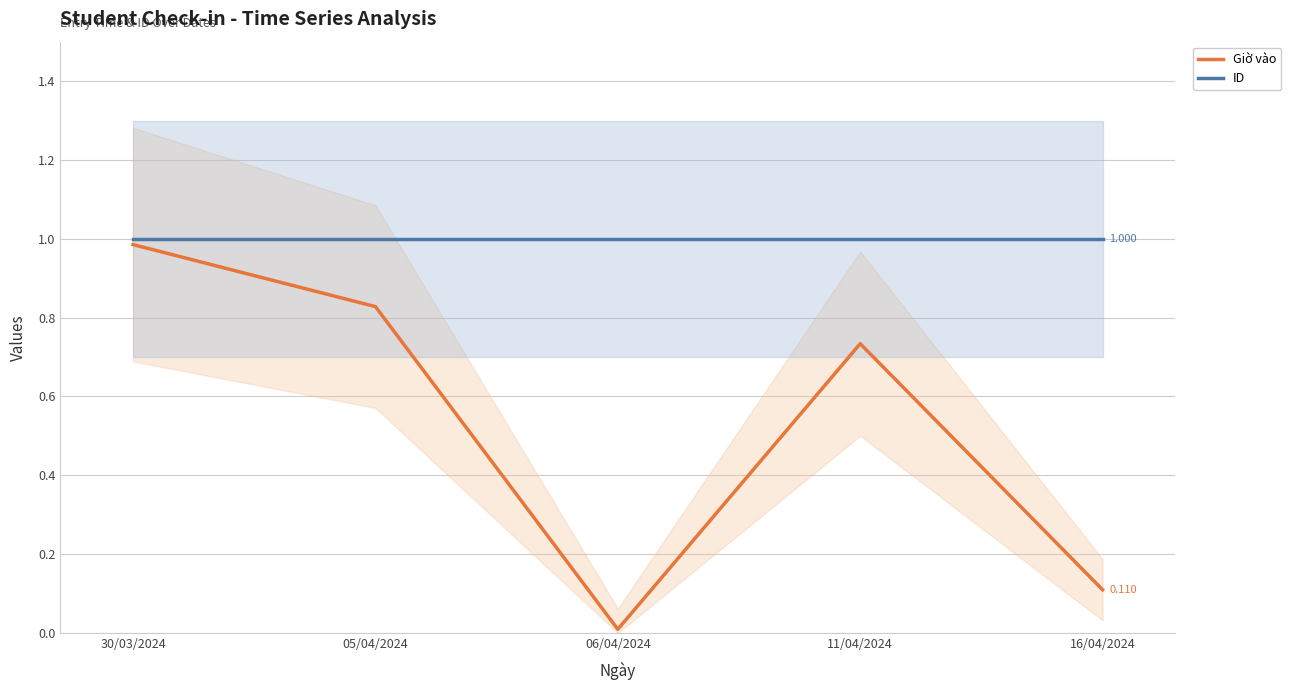

Which series has the largest total across all categories?

ID